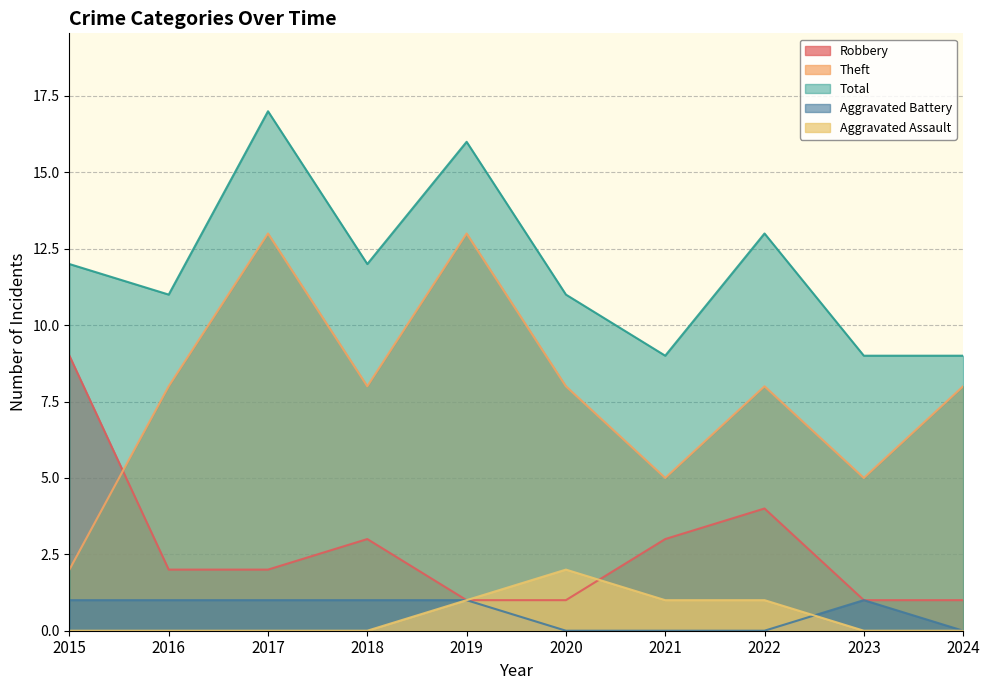

How many Total values are between 9 and 13?

8